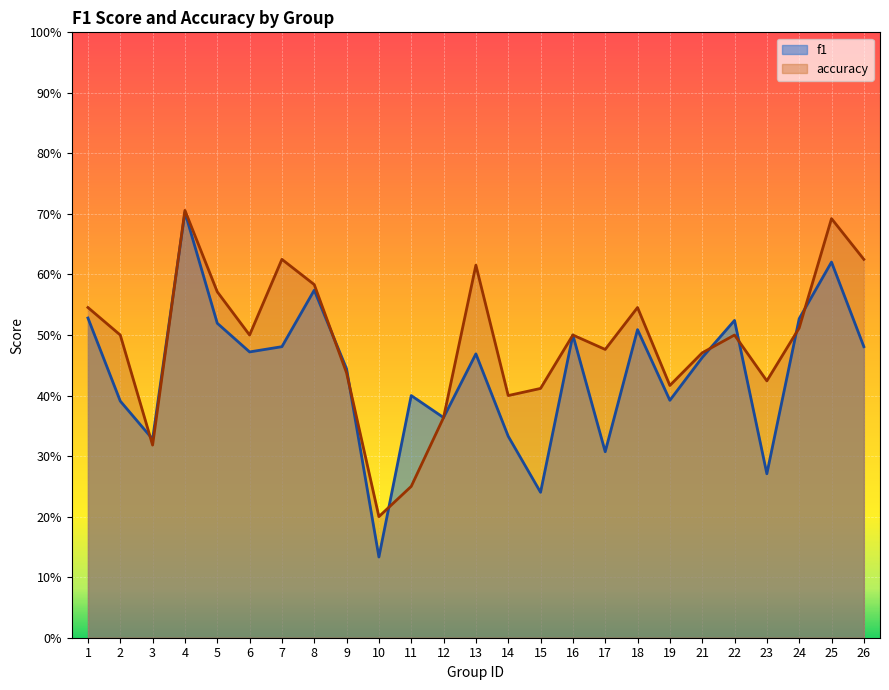

The f1 series shows 0.3 at 8. True or false?

False